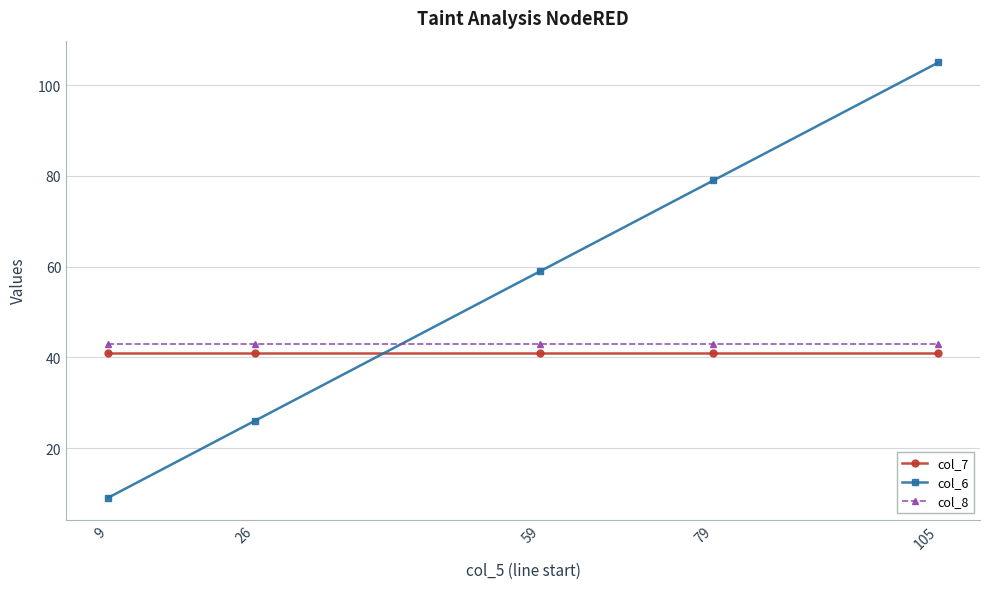

What is the difference between the maximum and minimum values in the col_6 series?

96